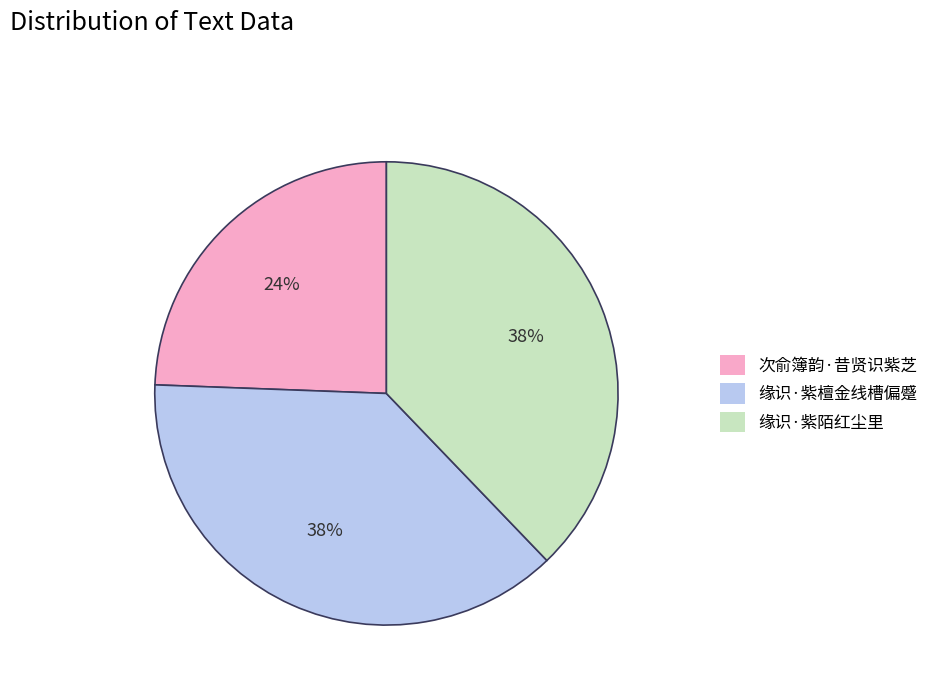

The 次俞簿韵·昔贤识紫芝 slice represents 19% of the pie. True or false?

False